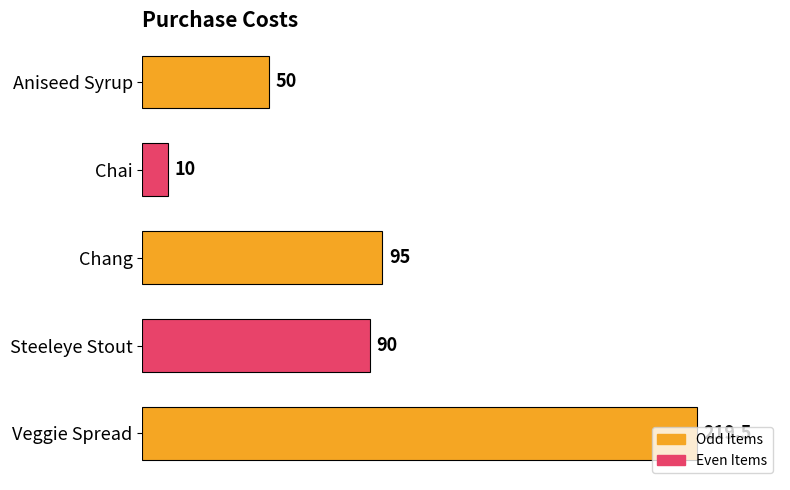

Which has a higher value, Veggie Spread or Aniseed Syrup?

Veggie Spread